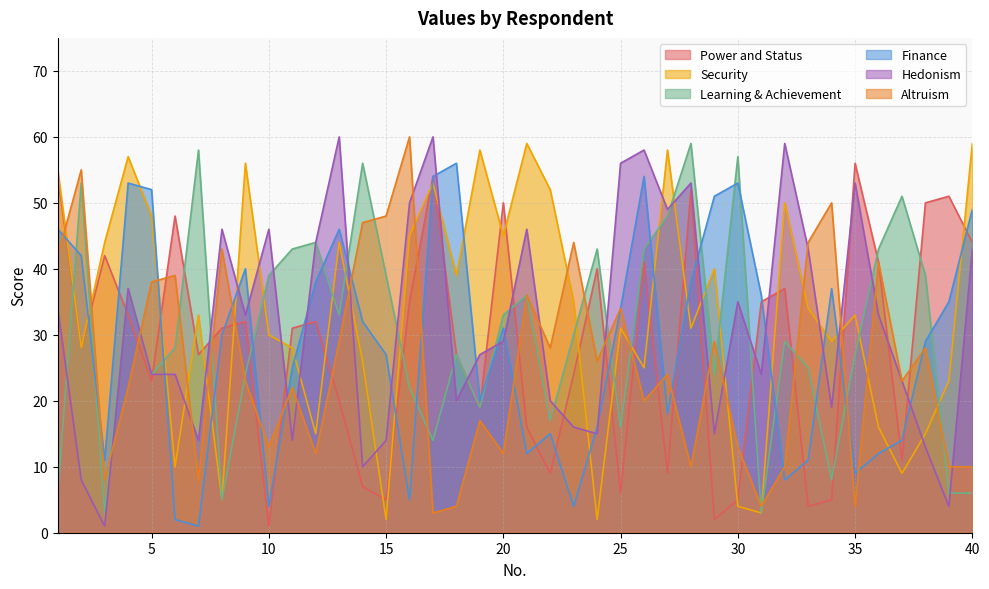

Reading left to right, transcribe all the data shown in this chart.

Power and Status: 54	28	42	33	23	48	27	31	32	1	31	32	20	7	5	35	54	27	19	50	16	9	24	40	6	41	9	52	2	5	35	37	4	5	56	41	11	50	51	44
Security: 55	28	44	57	48	10	33	5	56	30	28	15	44	26	2	45	53	39	58	45	59	52	35	2	31	25	58	31	40	4	3	50	34	29	33	16	9	15	23	59
Learning & Achievement: 6	53	3	37	24	28	58	5	24	39	43	44	33	56	39	22	14	27	19	33	36	17	30	43	16	43	48	59	24	57	3	29	25	8	27	43	51	39	6	6
Finance: 46	42	11	53	52	2	1	30	40	4	25	38	46	32	27	5	54	56	20	31	12	15	4	16	34	54	18	38	51	53	36	8	11	37	9	12	14	29	35	49
Hedonism: 34	8	1	37	24	24	14	46	33	46	14	44	60	10	14	50	60	20	27	29	46	20	16	15	56	58	49	53	15	35	24	59	43	19	53	33	23	13	4	43
Altruism: 42	55	8	22	38	39	8	43	23	13	22	12	29	47	48	60	3	4	17	12	36	28	44	26	34	20	24	10	29	13	4	10	44	50	4	41	23	28	10	10